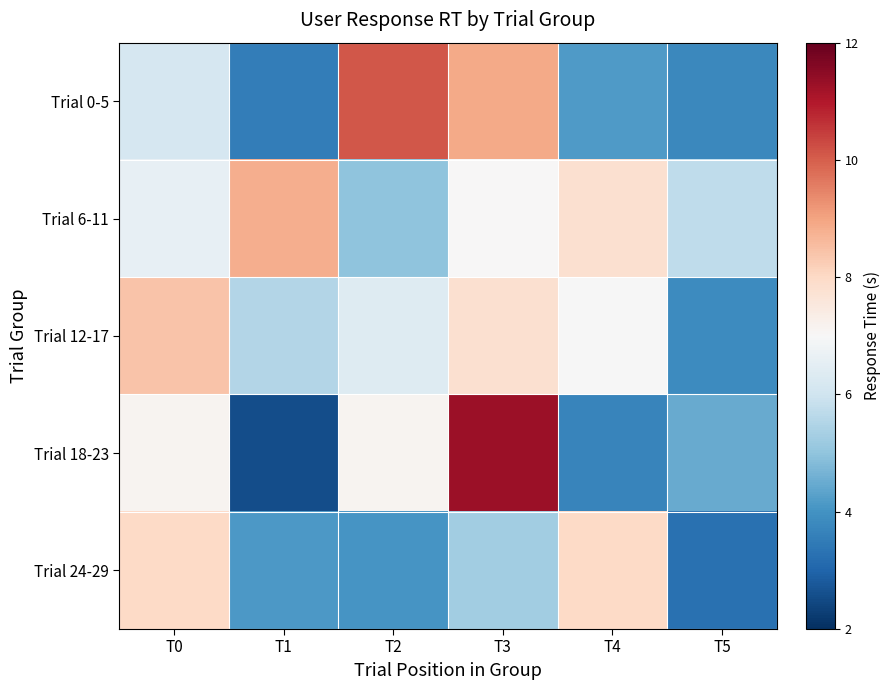

Which series has the largest range (max minus min)?

Trial 18-23